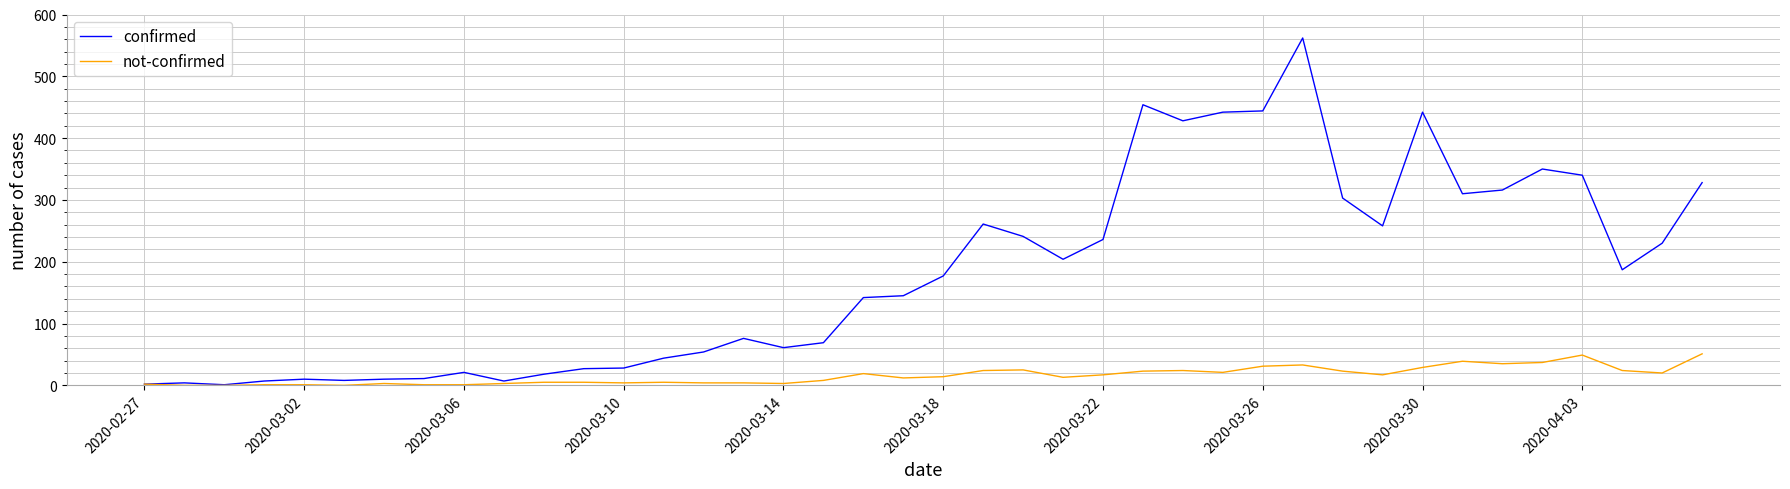

Which series has the largest total across all categories?

confirmed